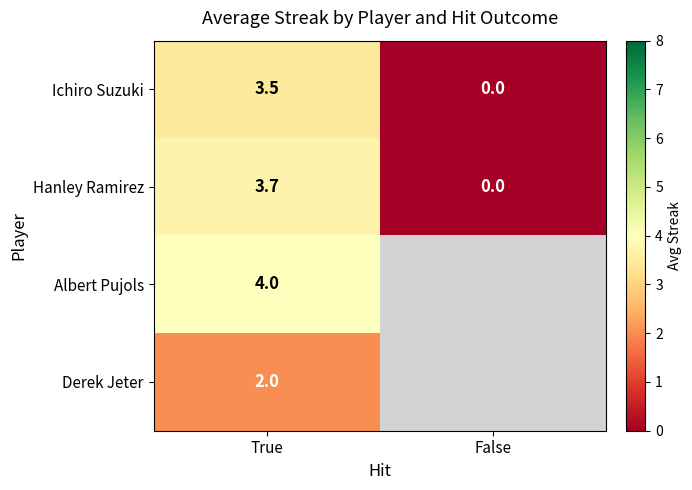

Where is Ichiro Suzuki nearest to the value 1?

False